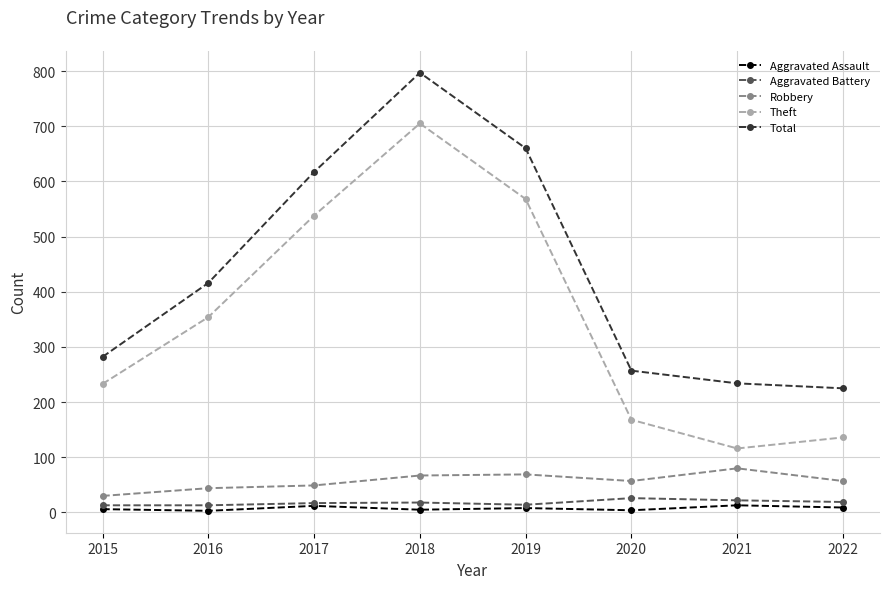

Does the chart display data point markers on the line(s)?

Yes